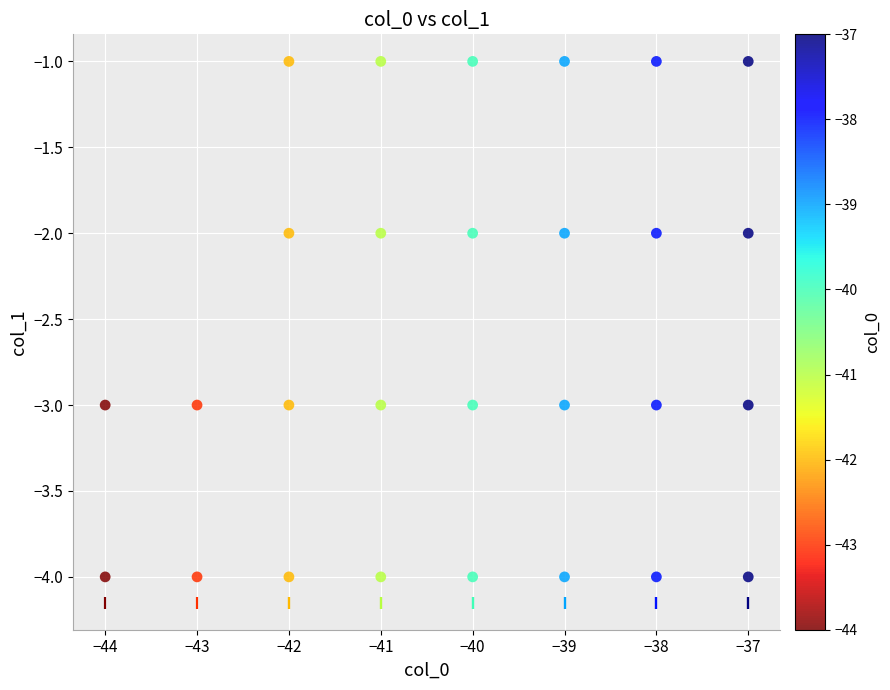

What is the range of Y values (max minus min)?

3